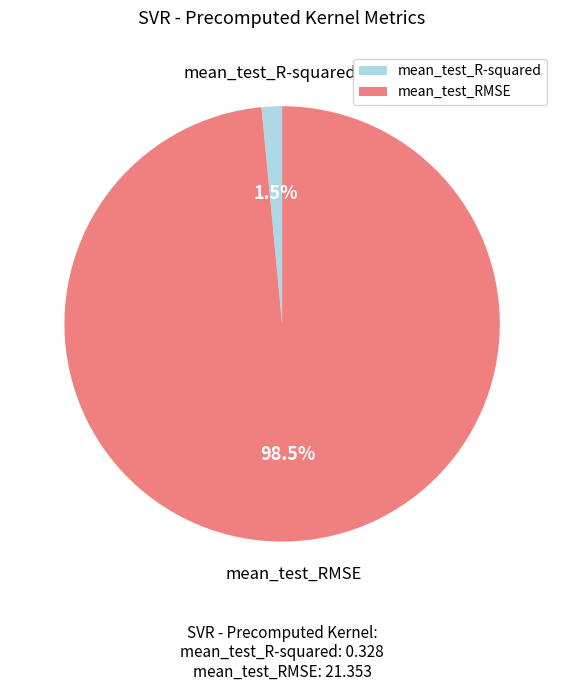

To the nearest percent, what is the combined percentage of mean_test_RMSE and mean_test_R-squared?

100%